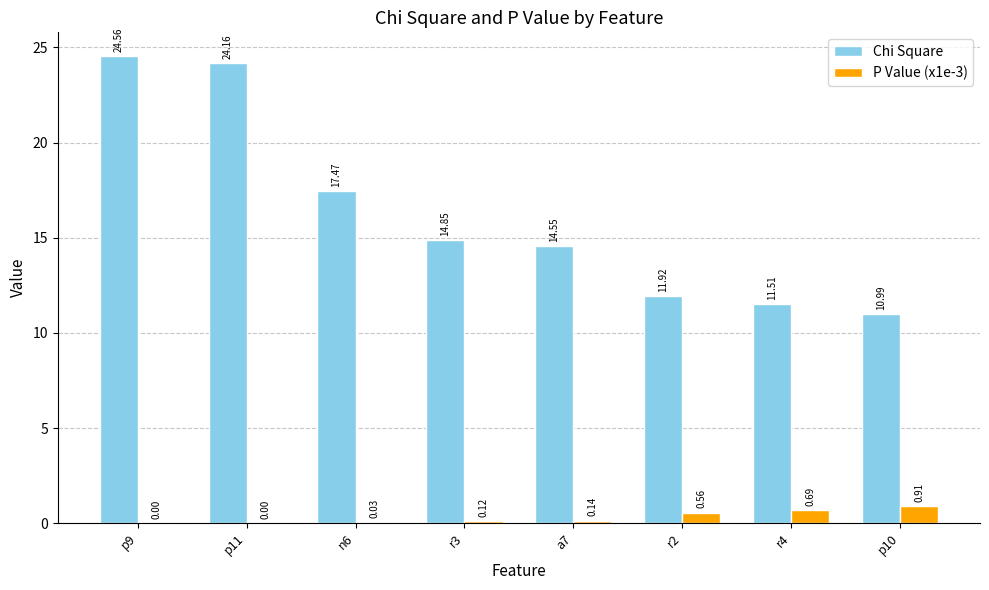

At which category is the sum across all series the highest?

p9